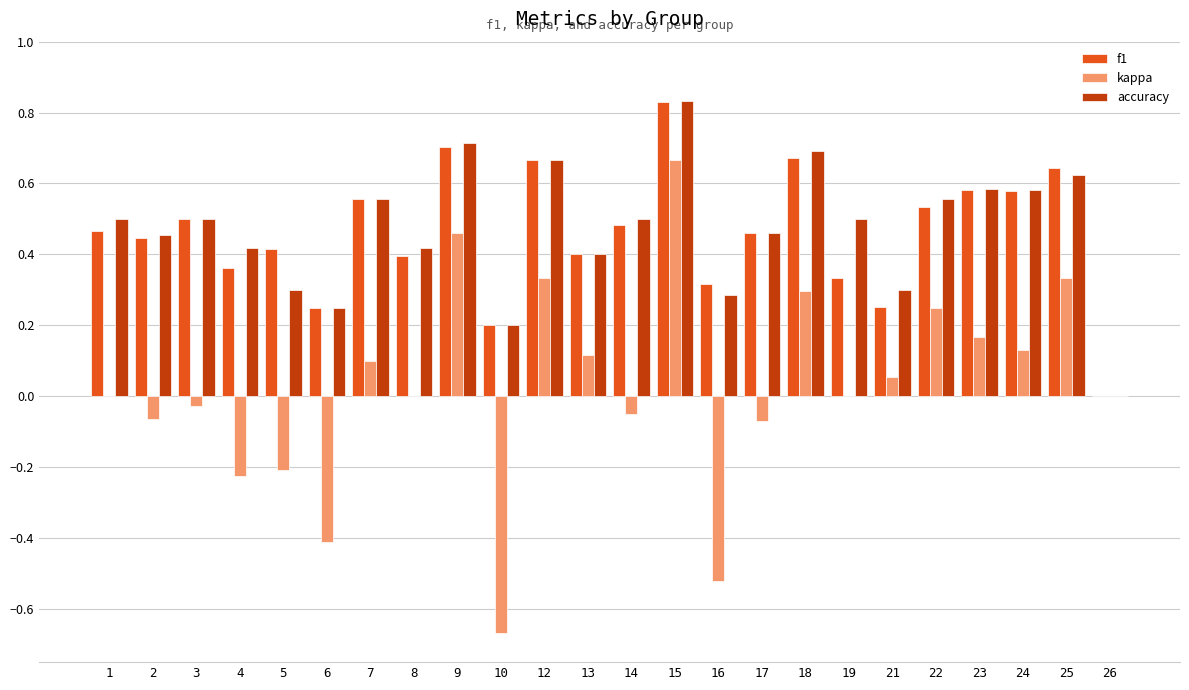

Which label corresponds to the largest value in the chart?

15